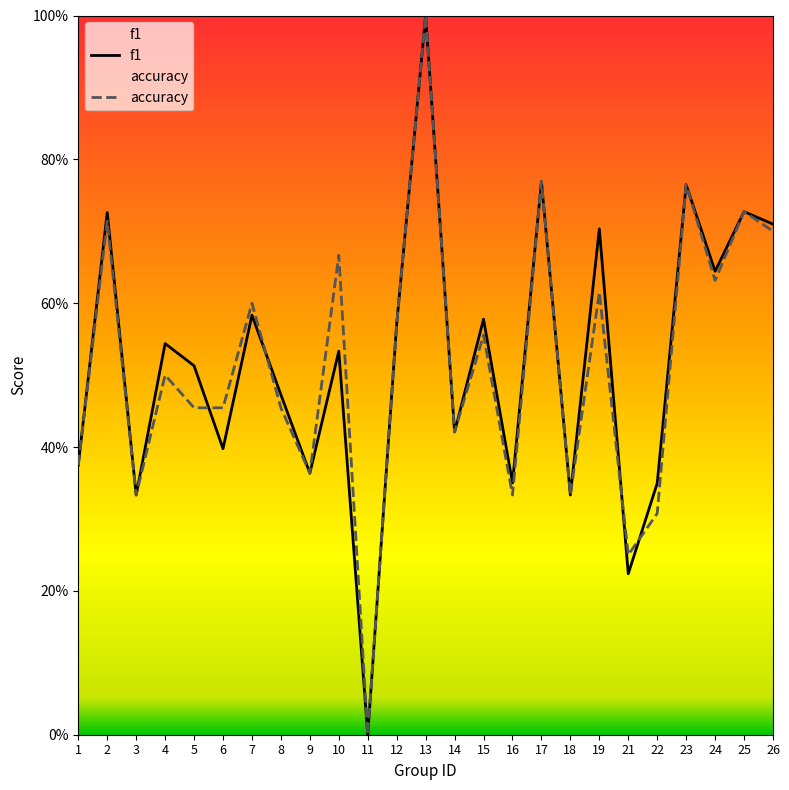

True or false: accuracy has a value of 0.6 at 12.

True